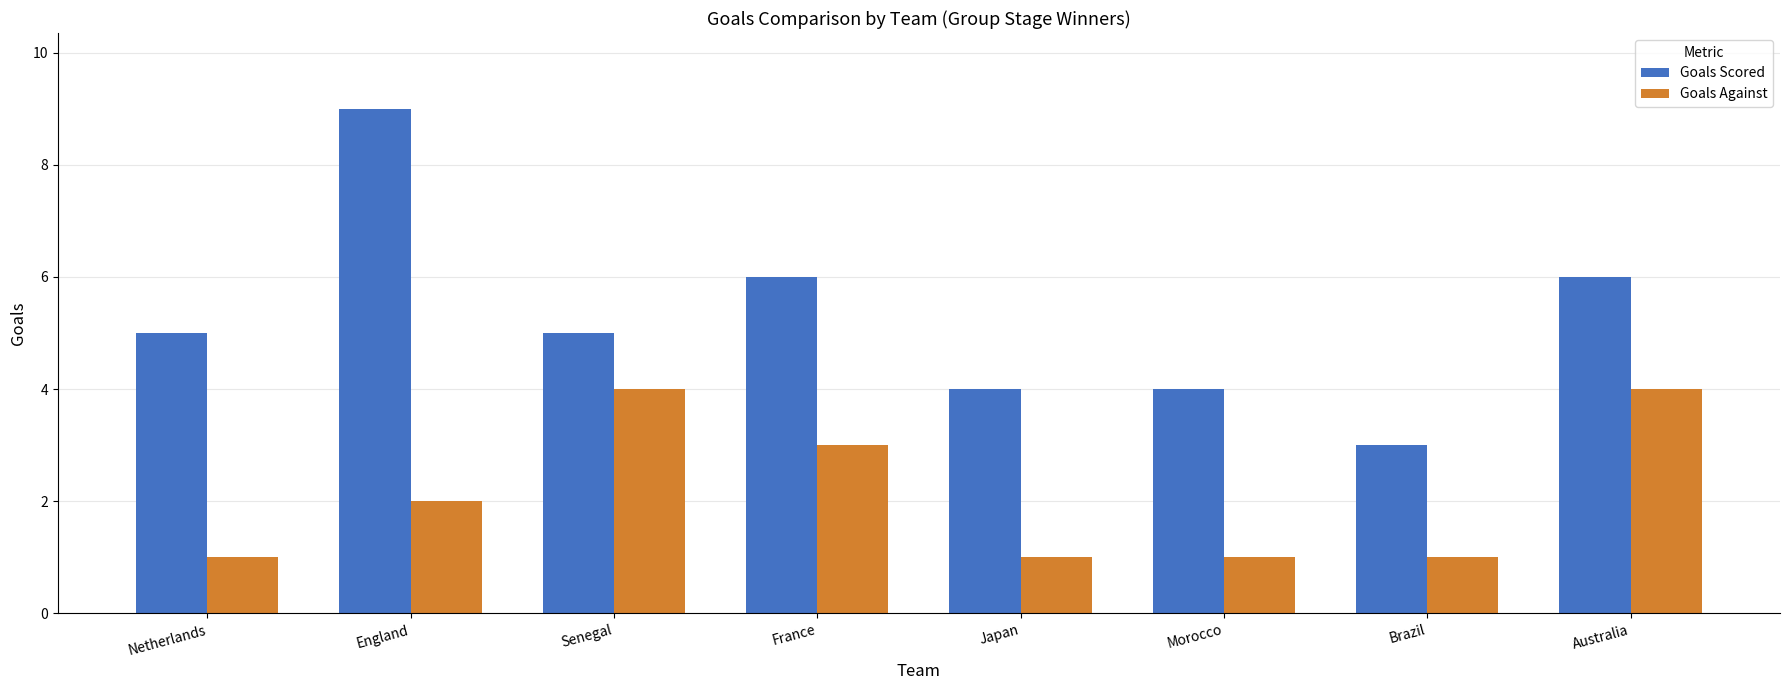

What is the approximate value of Goals Scored at Morocco?

4